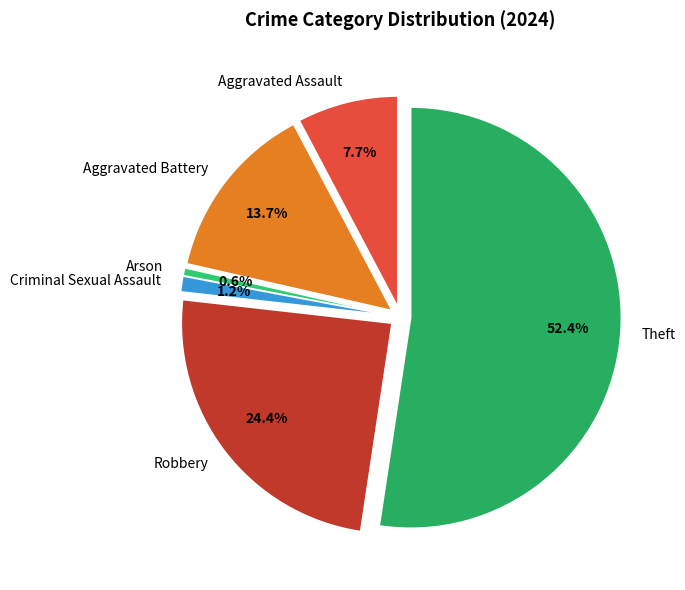

True or false: Aggravated Battery accounts for 23% of the total.

False